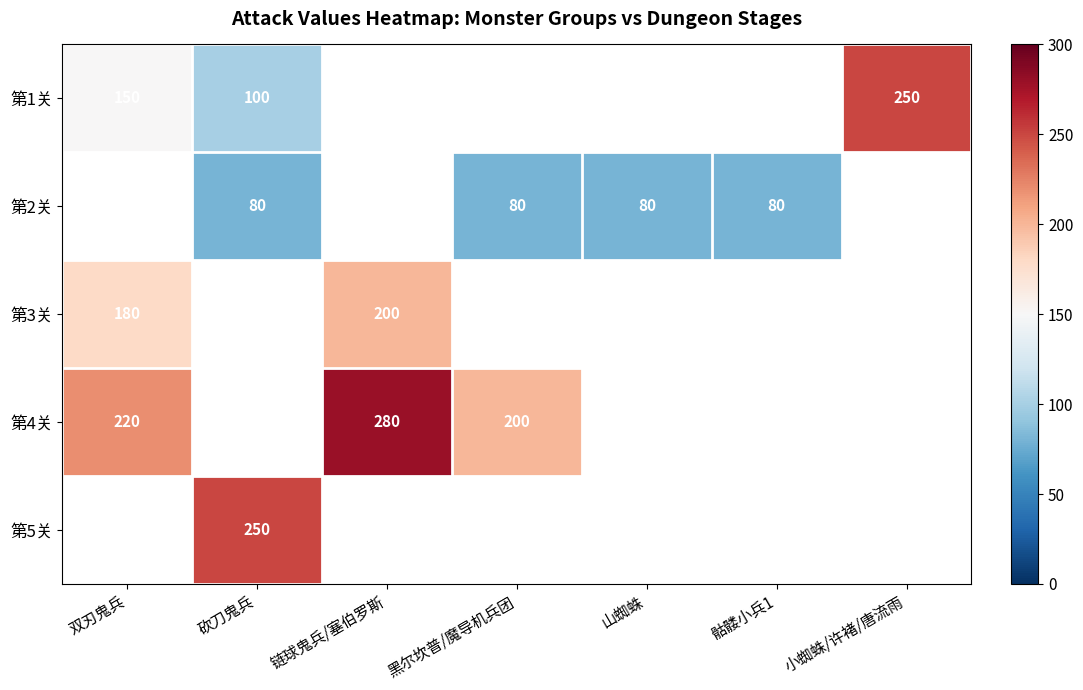

Is it true that 第1关 equals 100 at 砍刀鬼兵?

True